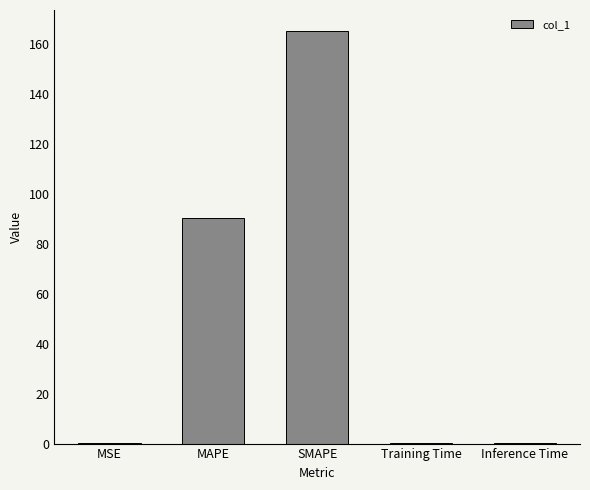

Read the value at SMAPE.

165.3